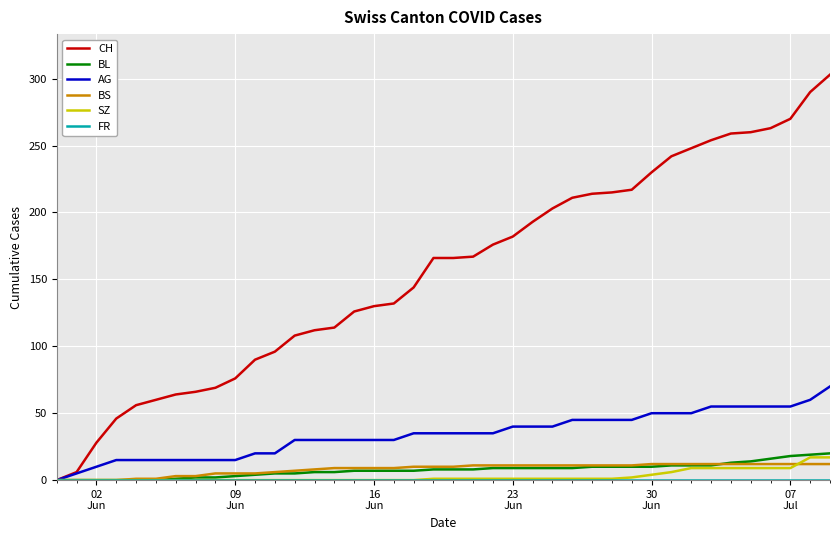

Which series has the largest range (max minus min)?

CH